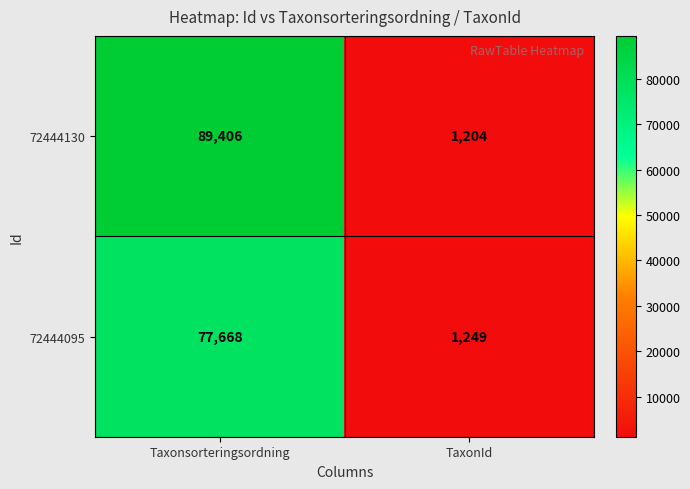

What is the maximum value shown in the chart?

89406